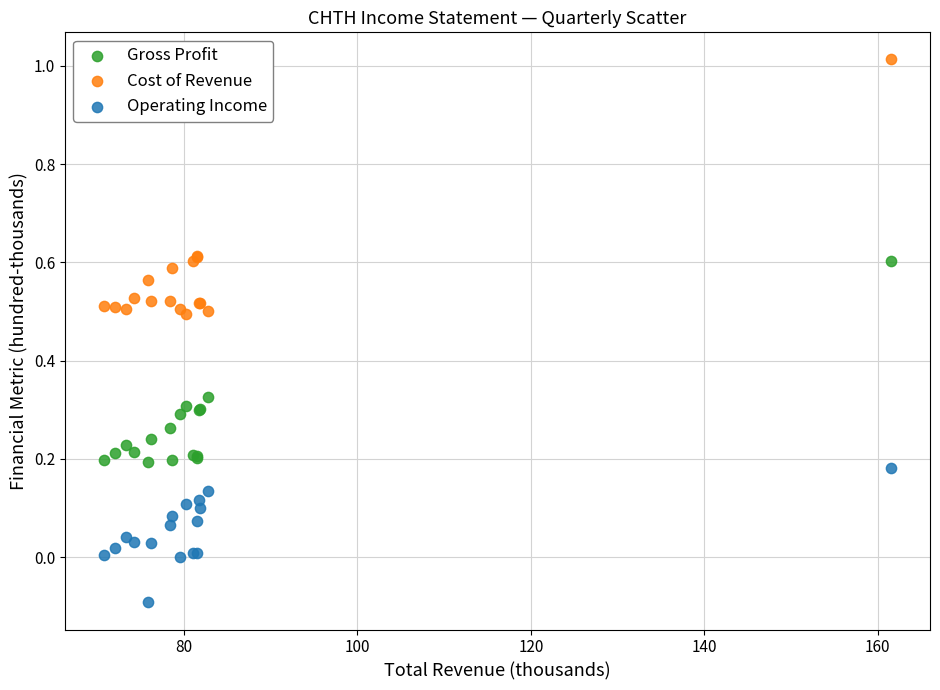

What are all the series names shown in the legend?

Gross Profit, Cost of Revenue, Operating Income